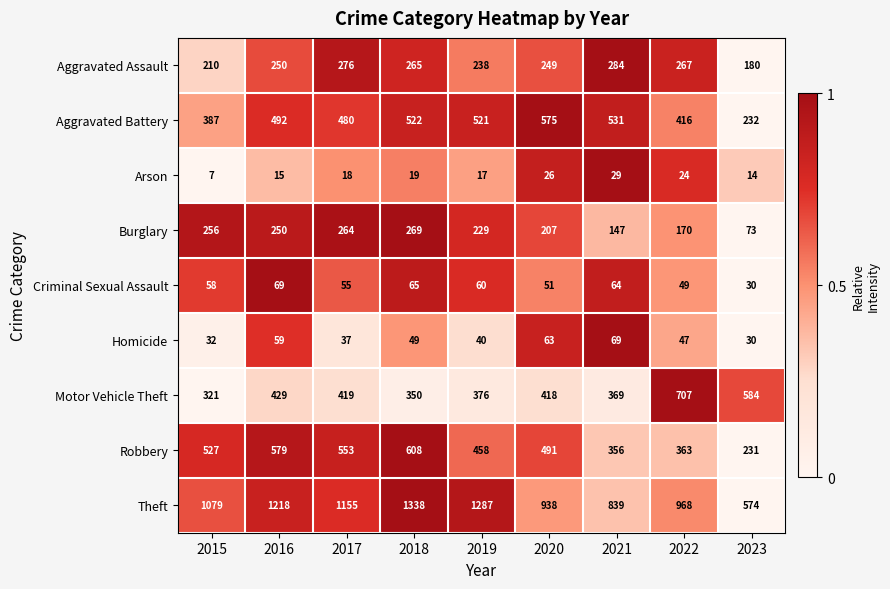

At which label does Burglary first exceed 229?

2015